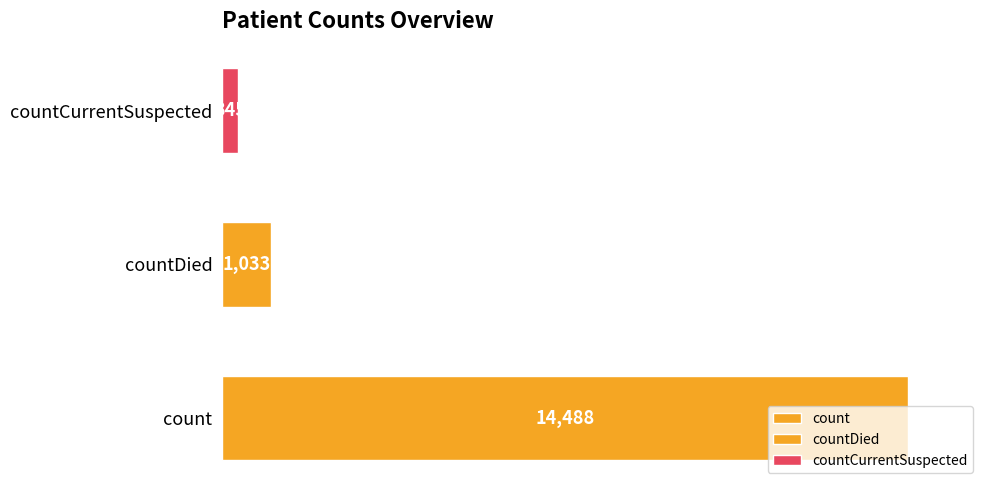

Between countDied and count, which is larger?

count